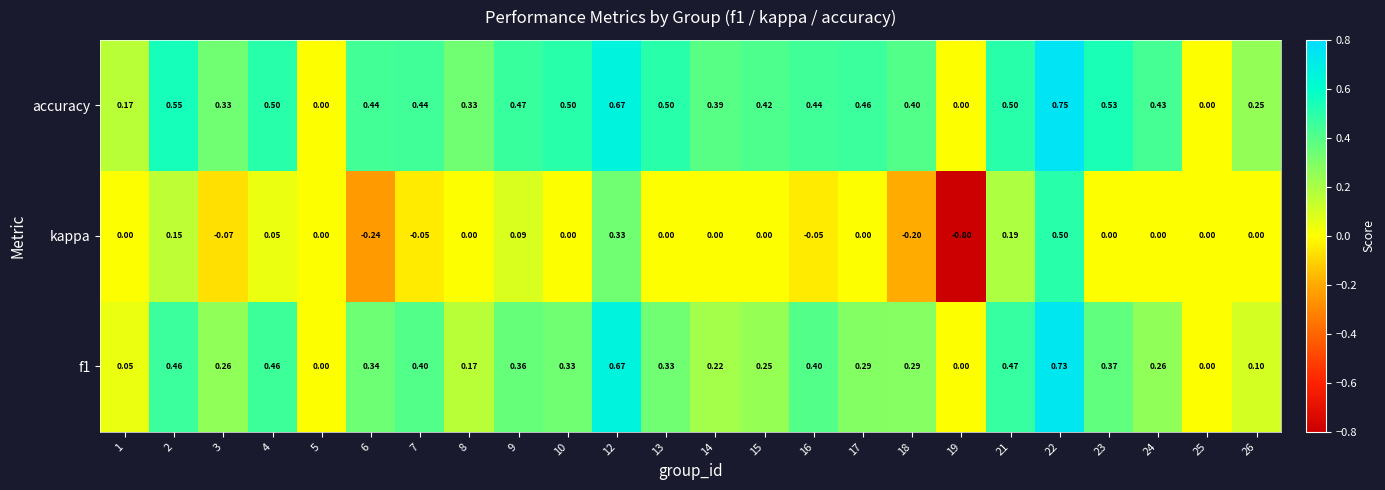

Which series has the widest spread of values?

kappa